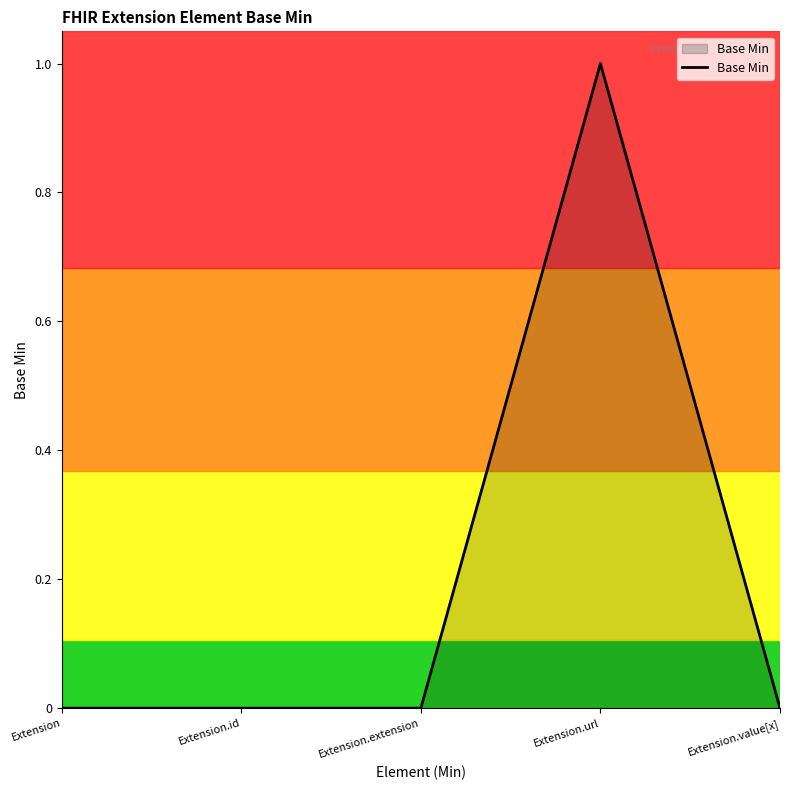

What position from the right is Extension.extension?

3